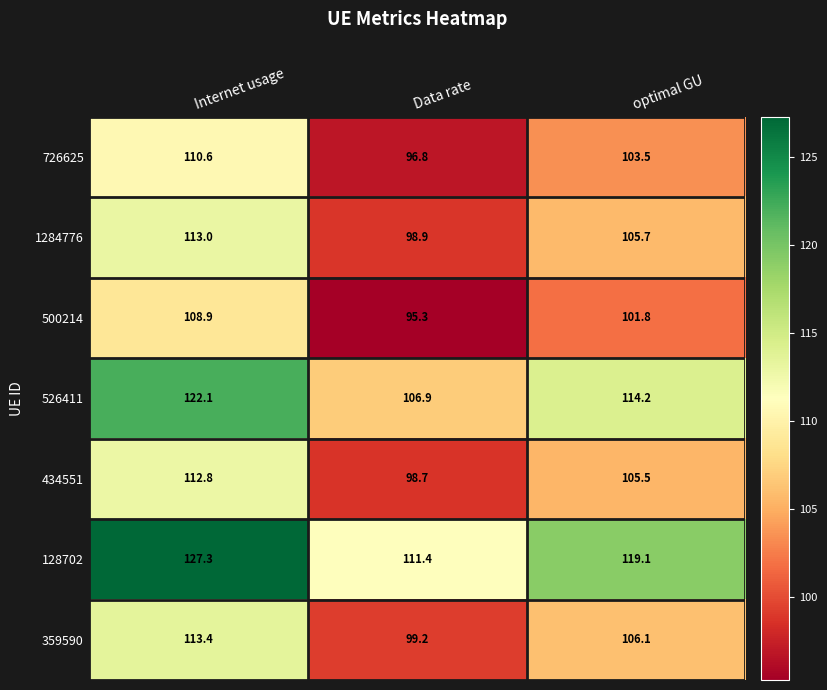

Where is 359590 nearest to the value 106?

optimal GU